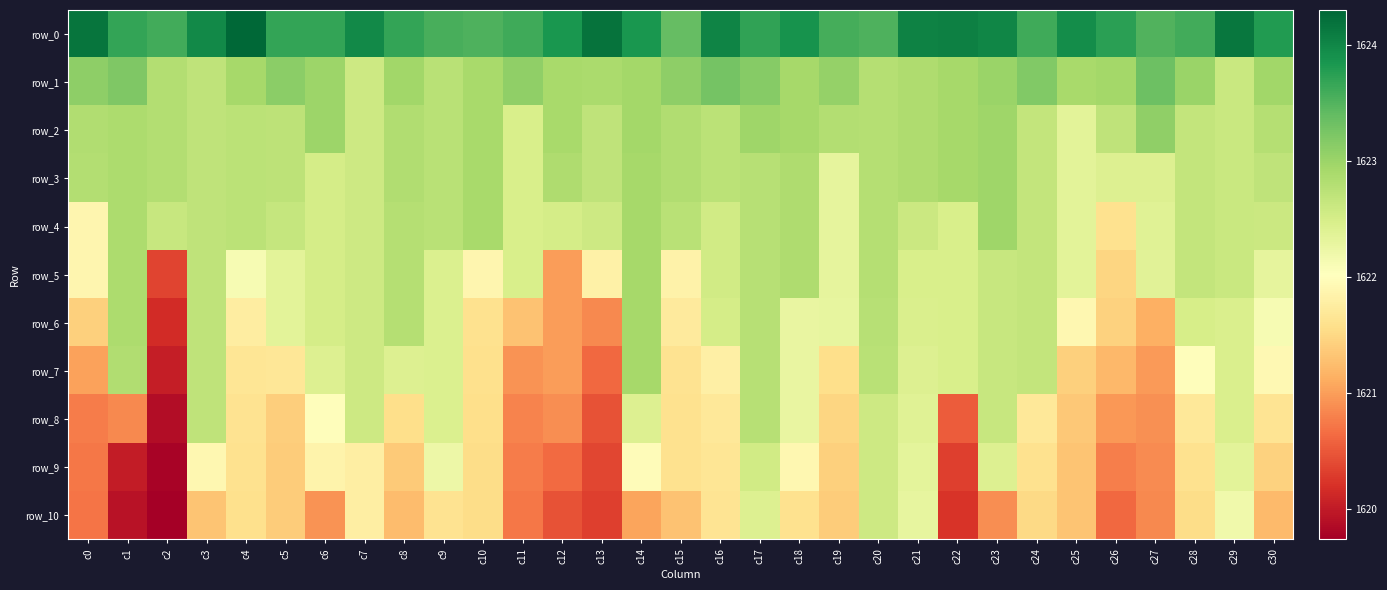

What is the minimum value for row_1?

1622.6